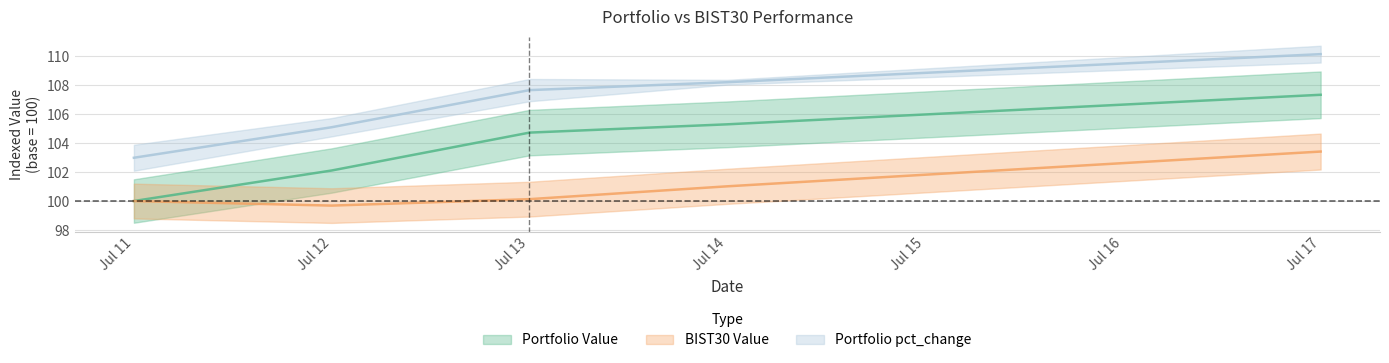

Is the value of Portfolio Value at Jul 17 greater than the value of BIST30 Value at Jul 14?

Yes